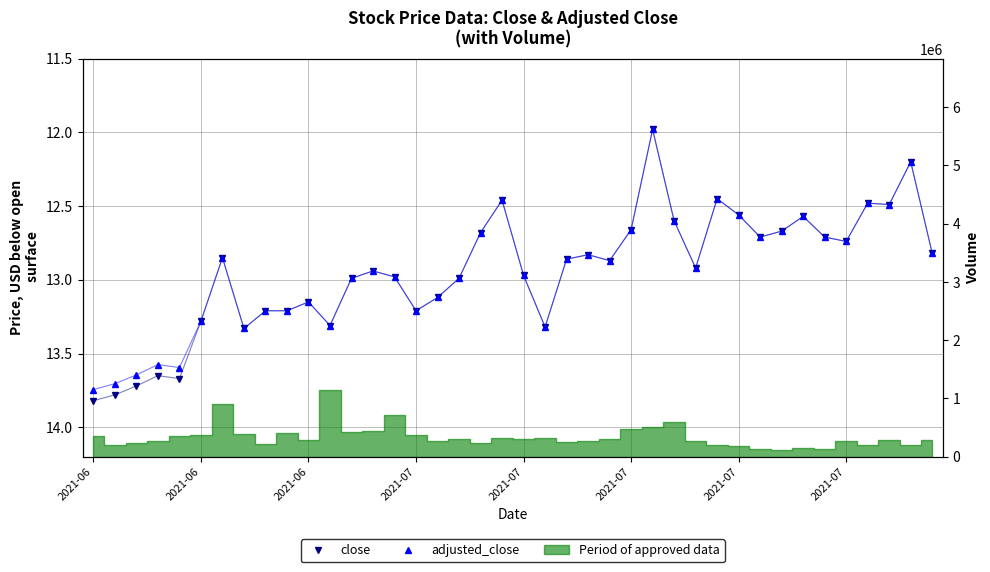

Which category has the highest value in the adjusted_close series?

2021-06